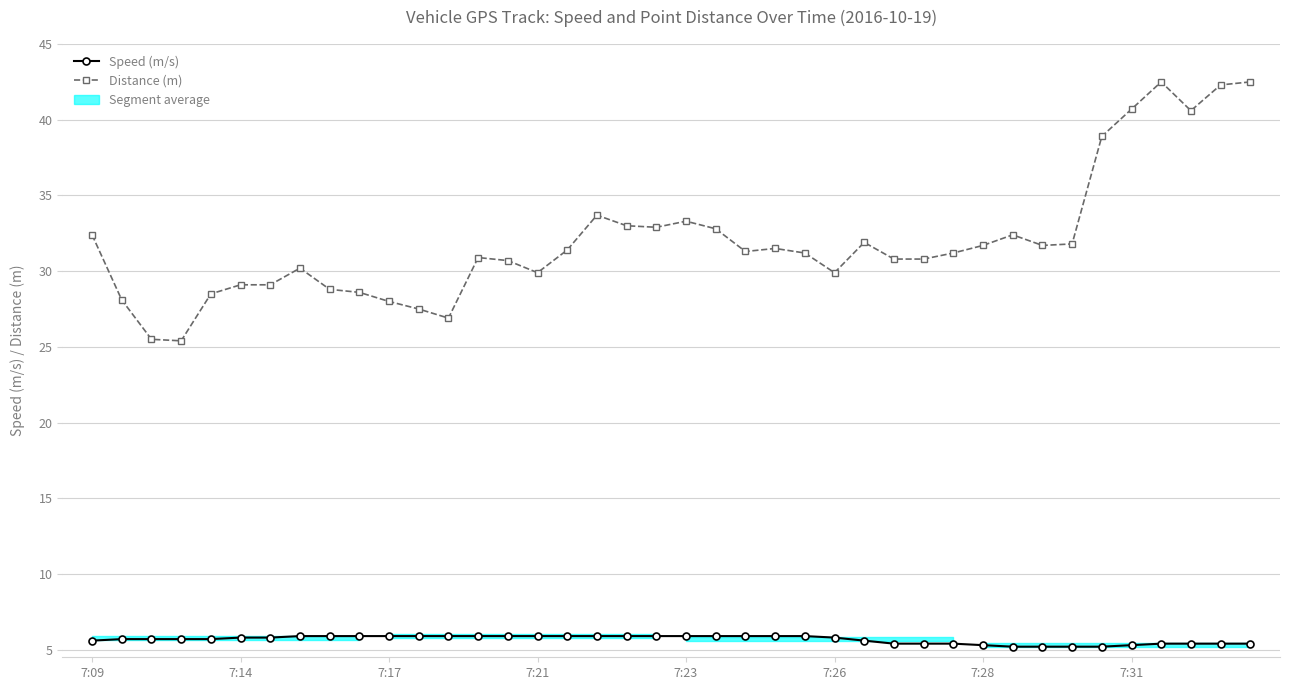

At which label does Distance (m) first exceed 31?

7:09